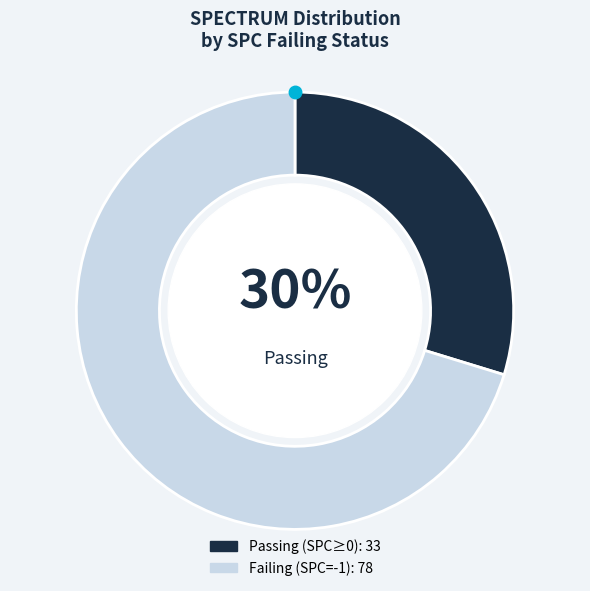

How many slices are in this pie chart?

2